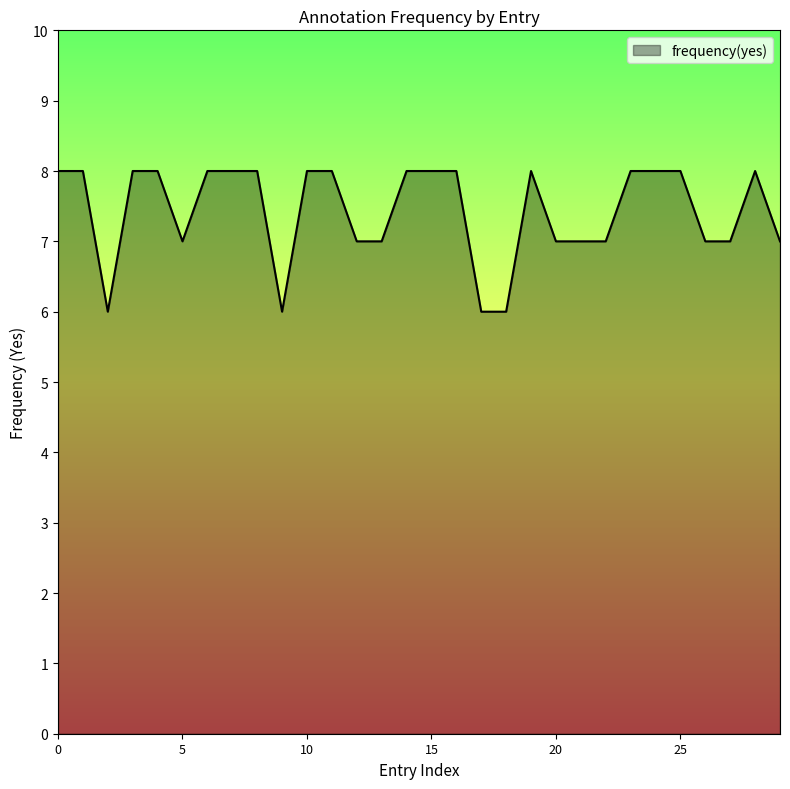

What is the minimum value shown in the chart?

6